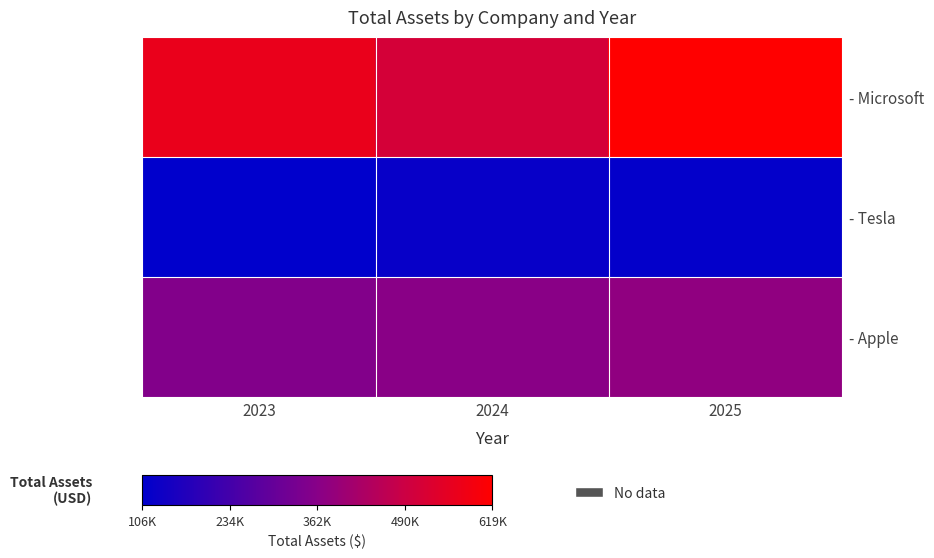

Count the number of categories in the chart.

3